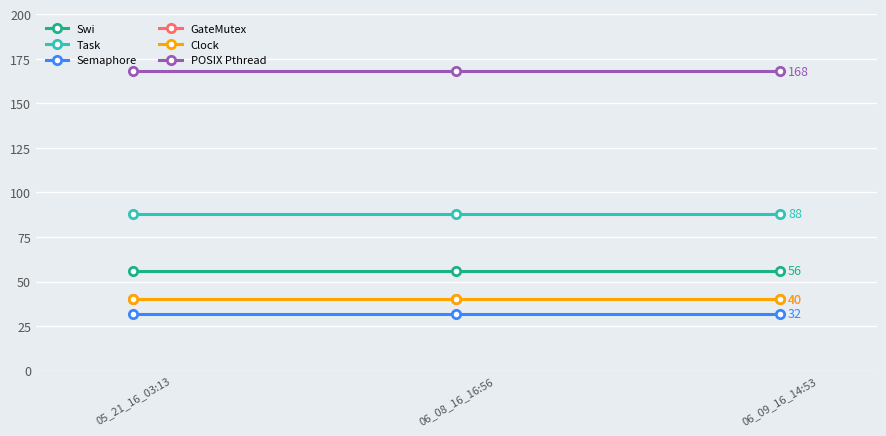

List the labels in order of Clock value, smallest first.

05_21_16_03:13, 06_08_16_16:56, 06_09_16_14:53